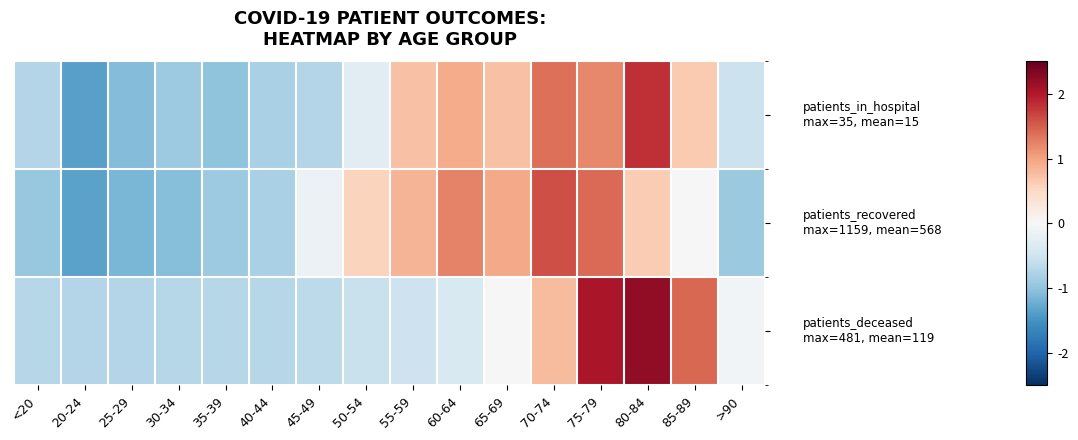

What is the difference between the highest and lowest values at >90?

0.9